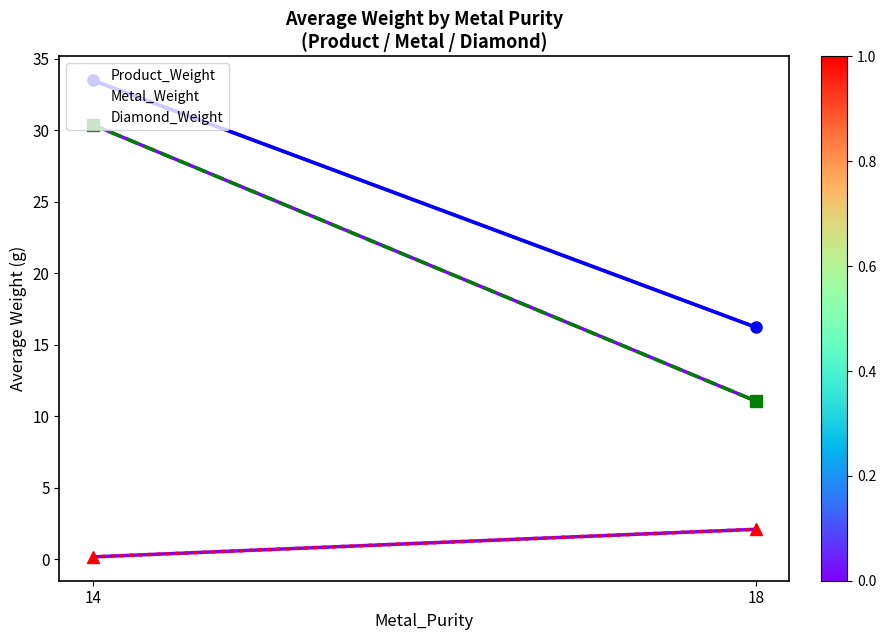

Reading right to left, transcribe all the data shown in this chart.

Product_Weight: 16.2	33.5
Metal_Weight: 11.1	30.4
Diamond_Weight: 2.1	0.2